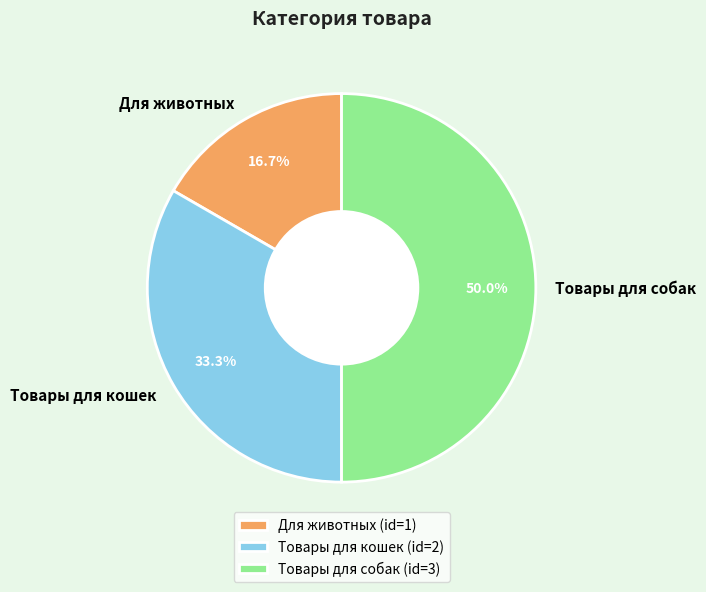

To the nearest percent, what is the average slice percentage?

33%